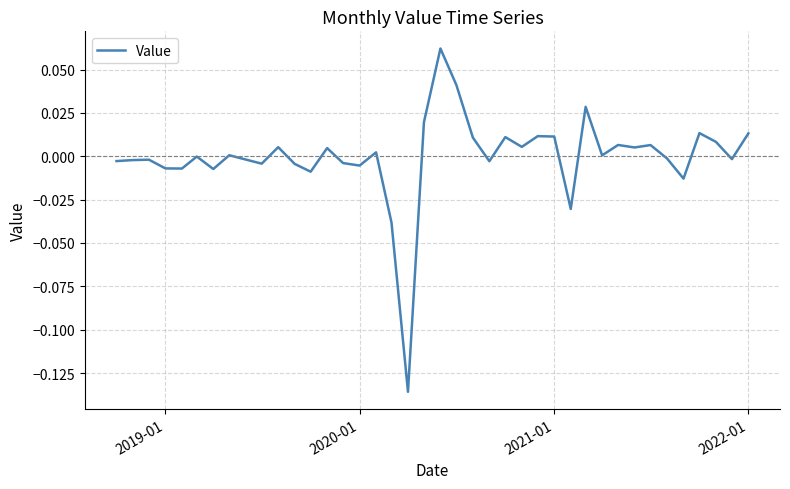

Is this an area chart (filled region under the line)?

No